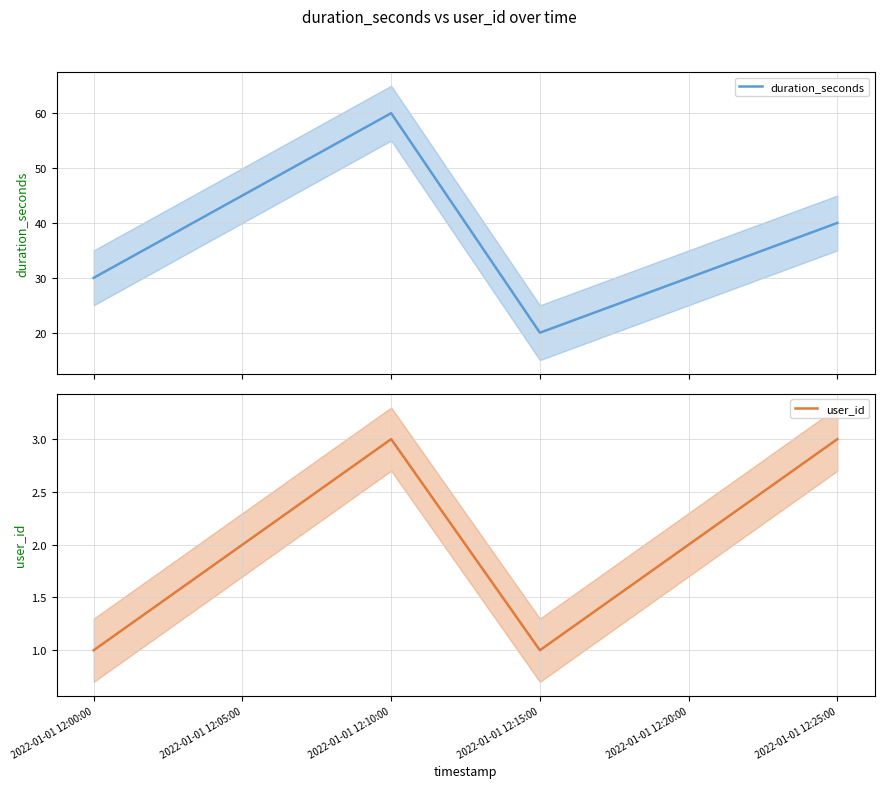

What is the label of the 3rd point from the left?

2022-01-01 12:10:00